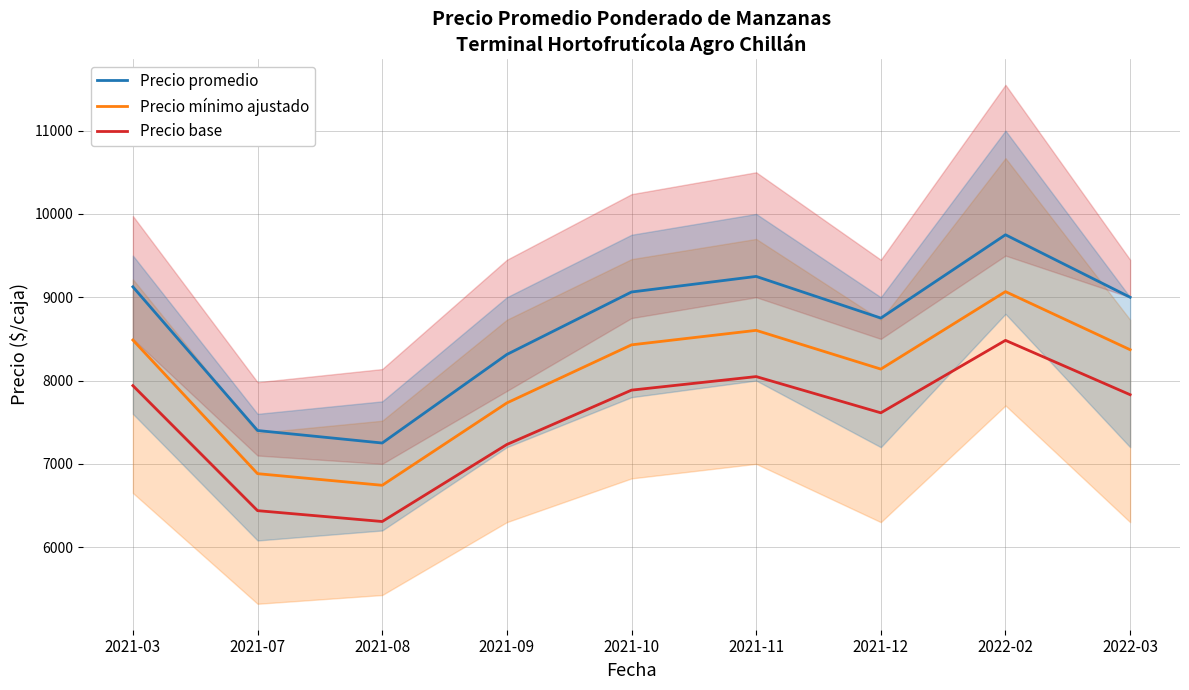

What is the value of the Precio mínimo ajustado point at the 6th from the left?

8602.5